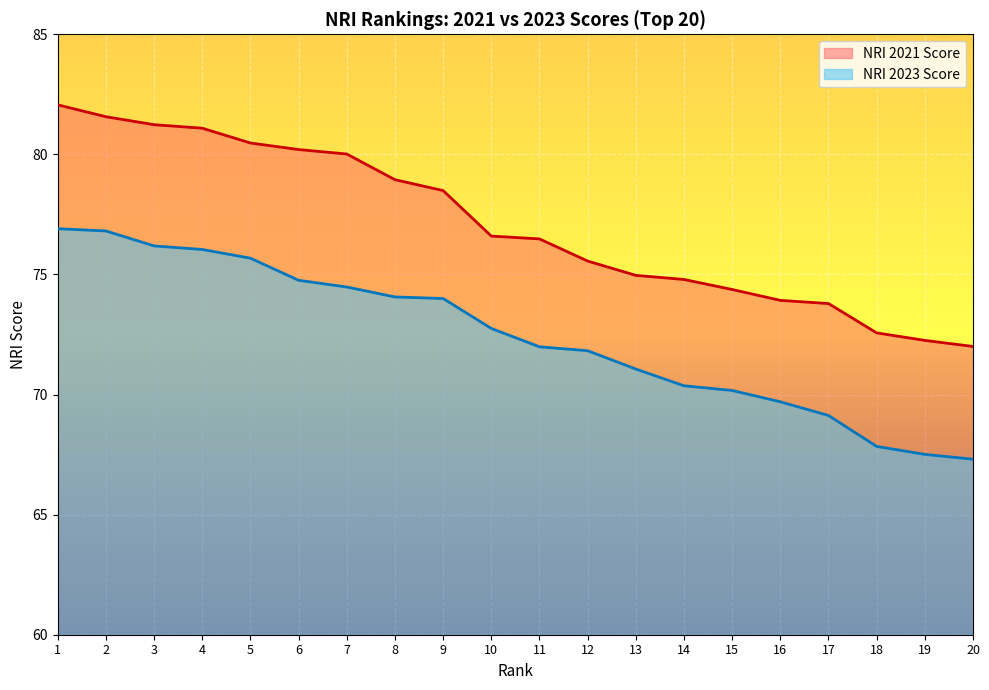

True or false: NRI 2023 Score and NRI 2021 Score intersect in this chart.

False